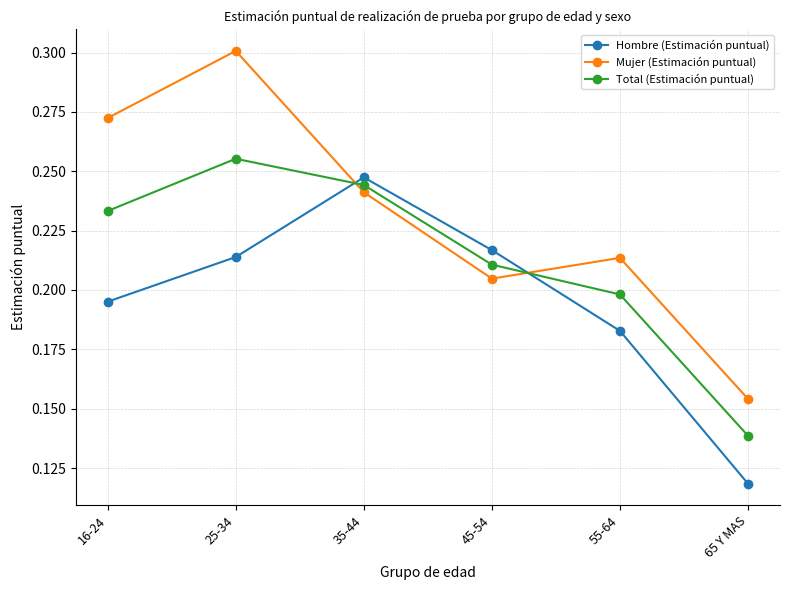

Rank the series by their maximum value, from lowest to highest.

Hombre (Estimación puntual), Total (Estimación puntual), Mujer (Estimación puntual)